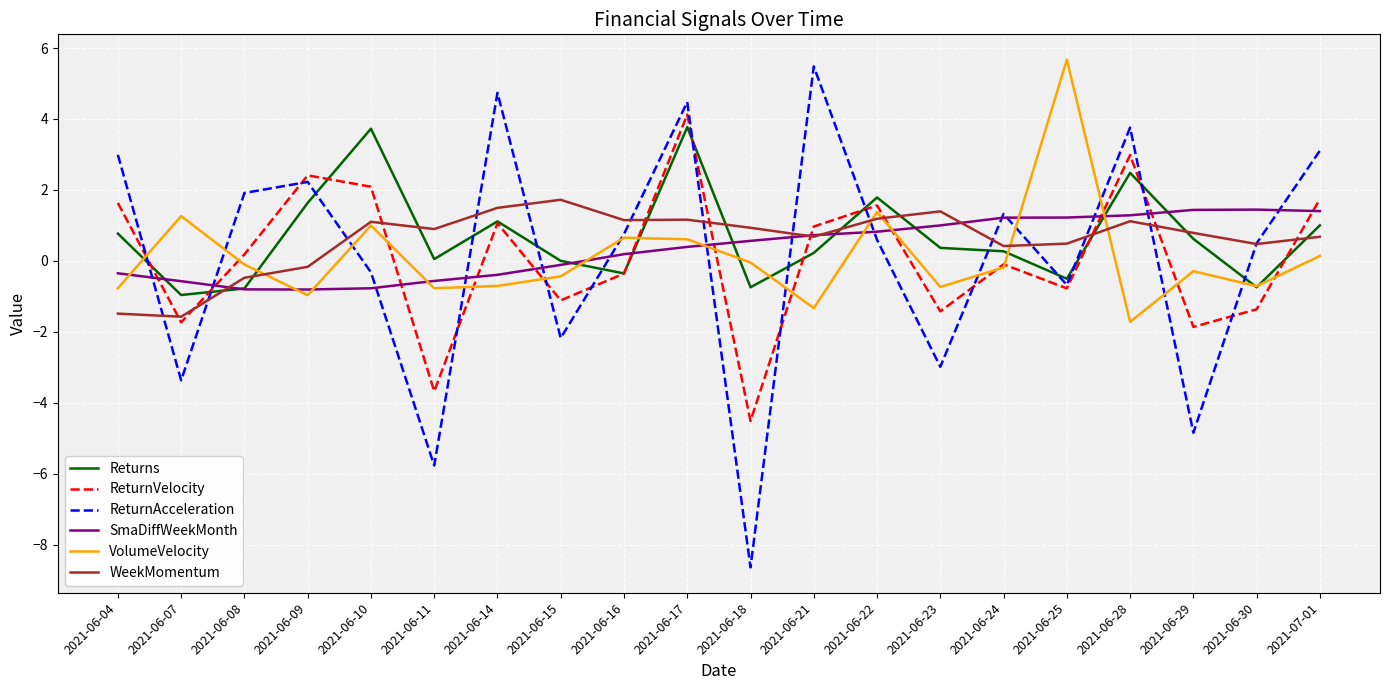

After their last crossing, which series has the higher values: ReturnVelocity or VolumeVelocity?

ReturnVelocity